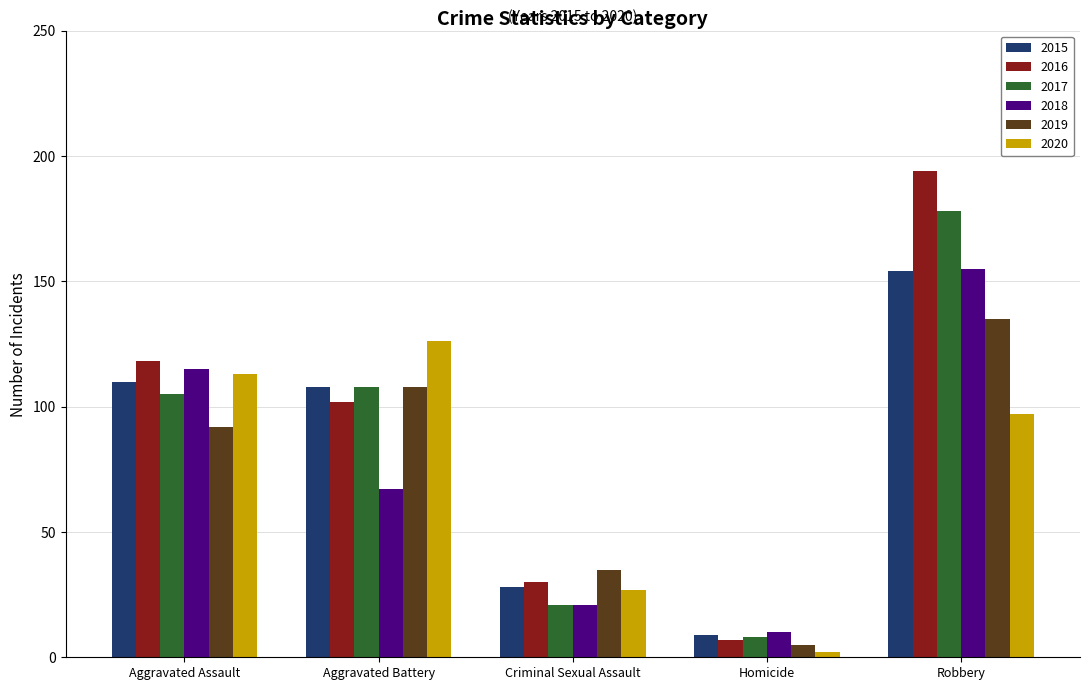

What is the minimum value for 2016?

7